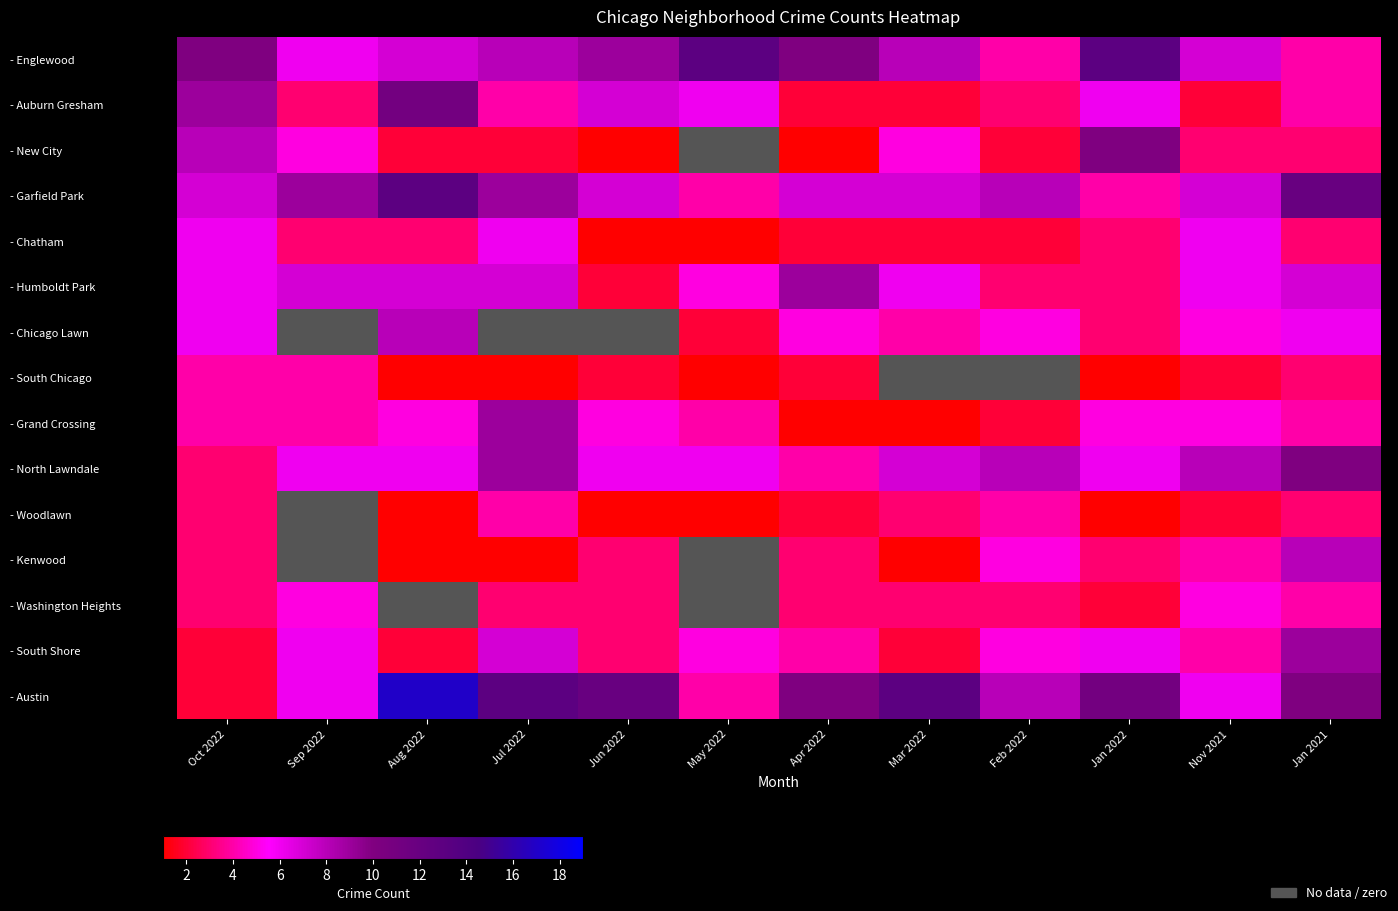

How many values in the - Auburn Gresham series exceed 4?

5